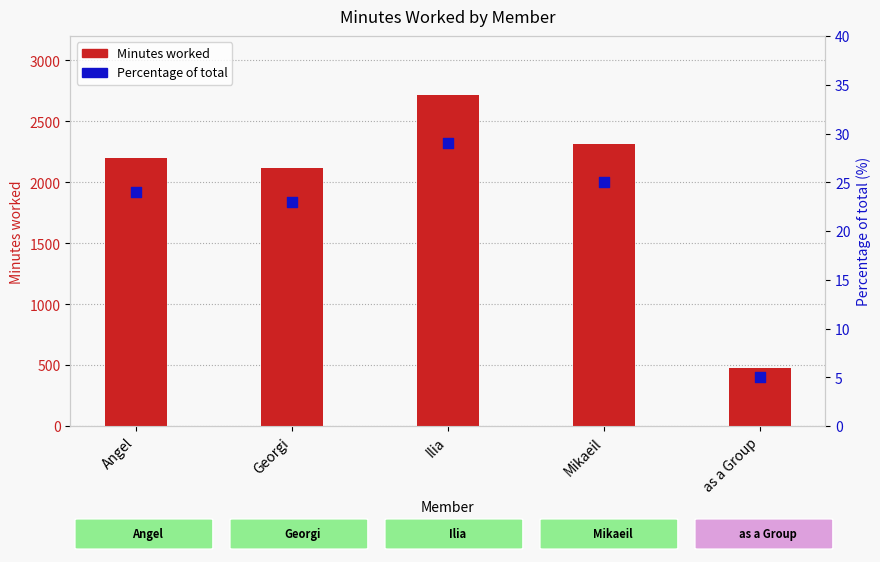

What are all the series names shown in the legend?

Minutes worked, Percentage of total